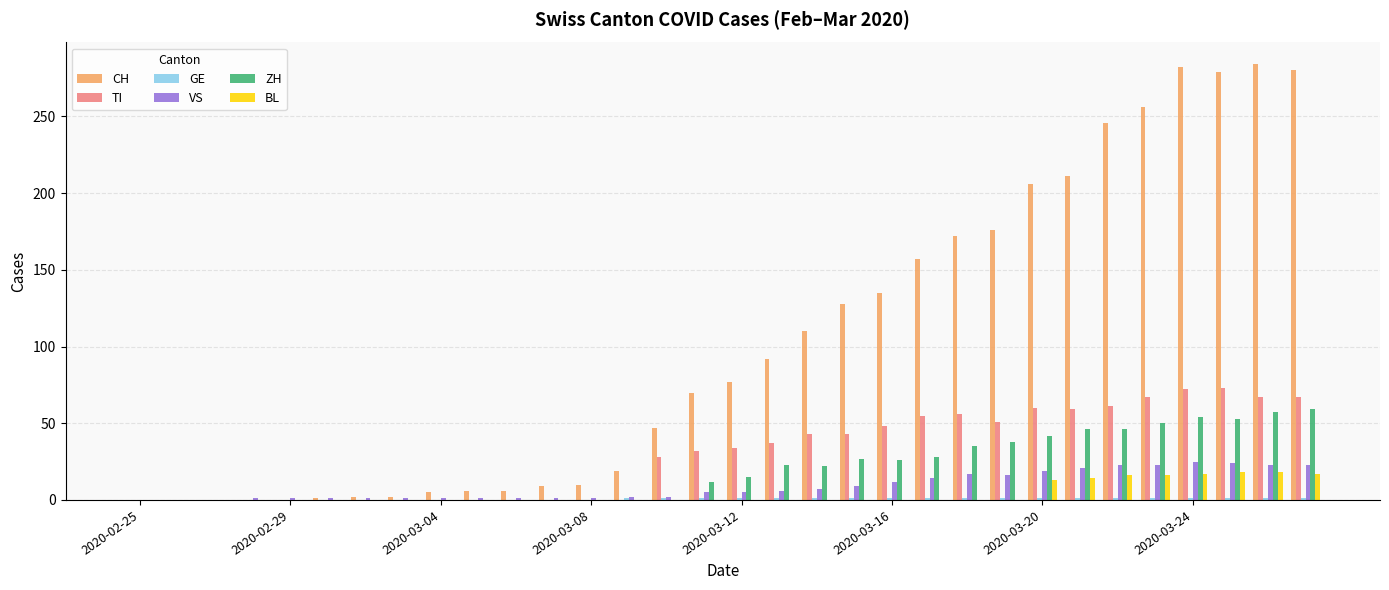

What is the sum of all TI values?

953